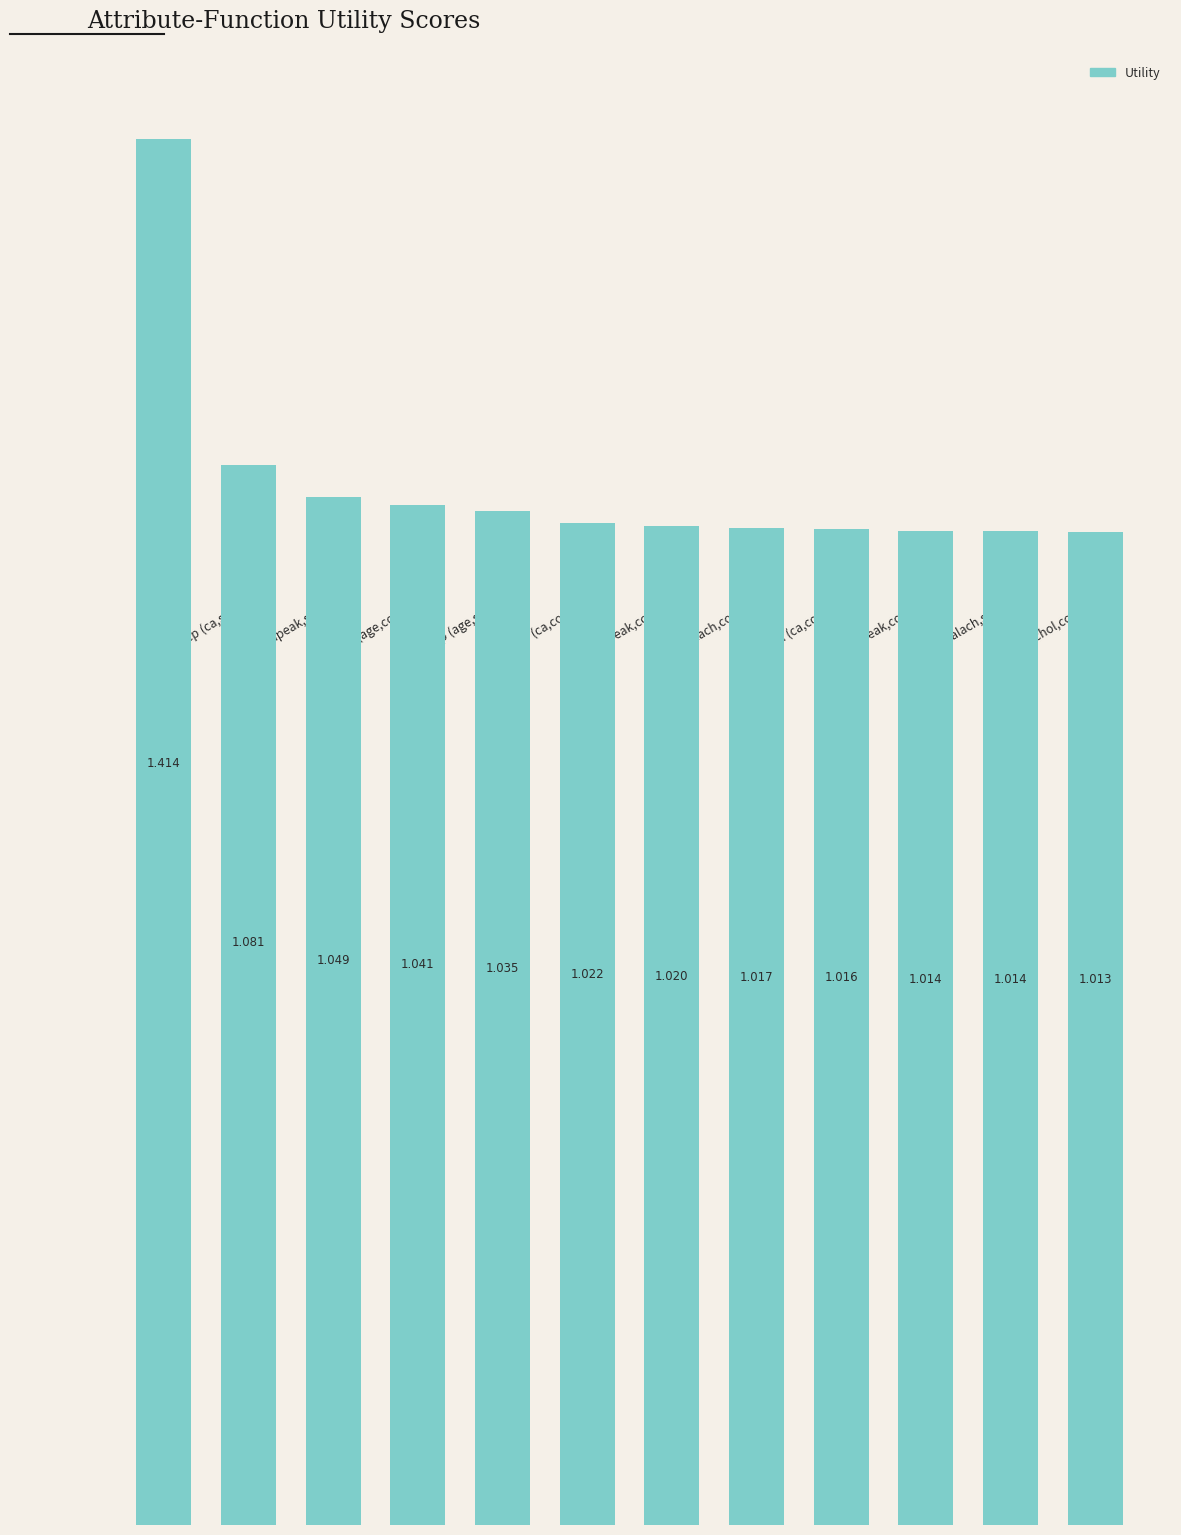

What is the label of the 12th bar from the left?

thal (chol,count)